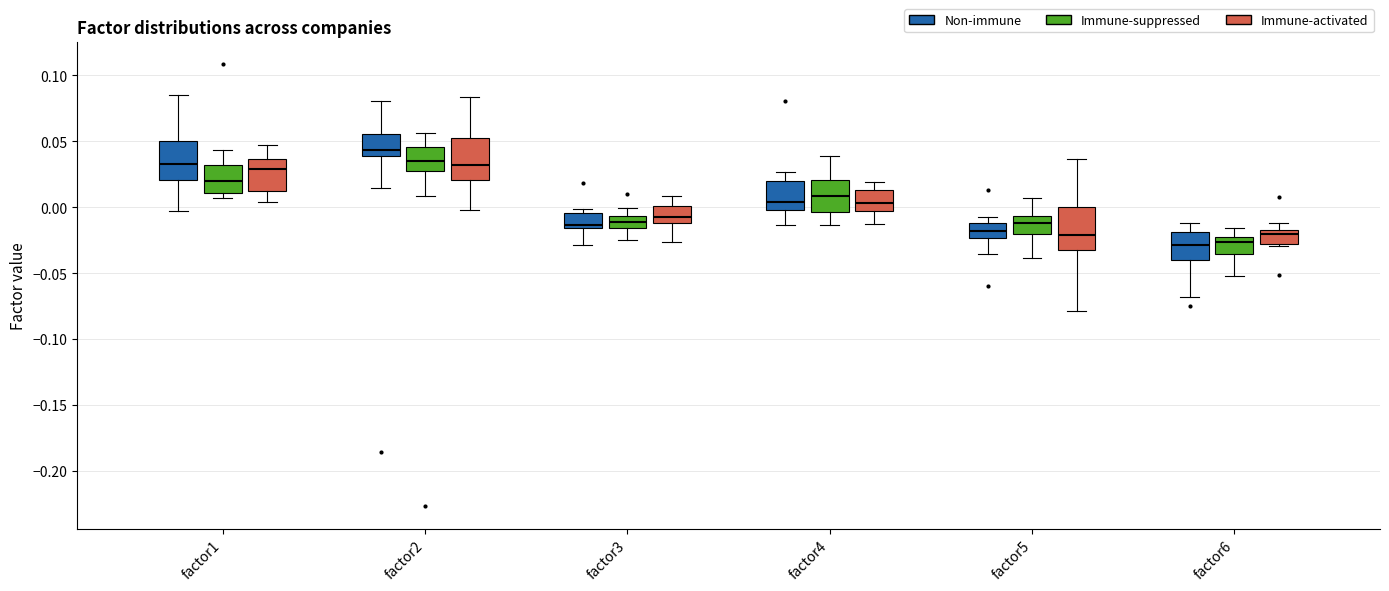

Reading left to right, read every box against the y-axis: the position of its median line, the range the box covers, and the ends of its whiskers. The values are not printed on the chart, so give them approximately, as read against the axis.

factor1 (Non-immune): median 0.035, box 0.020 to 0.050, whiskers -0.005 to 0.085
factor1 (Immune-suppressed): median 0.020, box 0.010 to 0.030, whiskers 0.005 to 0.045
factor1 (Immune-activated): median 0.030, box 0.010 to 0.035, whiskers 0.005 to 0.045
factor2 (Non-immune): median 0.045, box 0.040 to 0.055, whiskers 0.015 to 0.080
factor2 (Immune-suppressed): median 0.035, box 0.025 to 0.045, whiskers 0.010 to 0.055
factor2 (Immune-activated): median 0.030, box 0.020 to 0.055, whiskers 0.000 to 0.085
factor3 (Non-immune): median -0.015 (just above the box's lower edge), box -0.015 to -0.005, whiskers -0.030 to 0.000
factor3 (Immune-suppressed): median -0.010, box -0.015 to -0.005, whiskers -0.025 to 0.000
factor3 (Immune-activated): median -0.005, box -0.010 to 0.000, whiskers -0.025 to 0.010
factor4 (Non-immune): median 0.005, box 0.000 to 0.020, whiskers -0.015 to 0.025
factor4 (Immune-suppressed): median 0.010, box -0.005 to 0.020, whiskers -0.015 to 0.040
factor4 (Immune-activated): median 0.005, box -0.005 to 0.015, whiskers -0.015 to 0.020
factor5 (Non-immune): median -0.020, box -0.025 to -0.010, whiskers -0.035 to -0.005
factor5 (Immune-suppressed): median -0.010, box -0.020 to -0.005, whiskers -0.040 to 0.005
factor5 (Immune-activated): median -0.020, box -0.035 to 0.000, whiskers -0.080 to 0.035
factor6 (Non-immune): median -0.030, box -0.040 to -0.020, whiskers -0.070 to -0.010
factor6 (Immune-suppressed): median -0.025, box -0.035 to -0.020, whiskers -0.050 to -0.015
factor6 (Immune-activated): median -0.020, box -0.030 to -0.015, whiskers -0.030 to -0.010